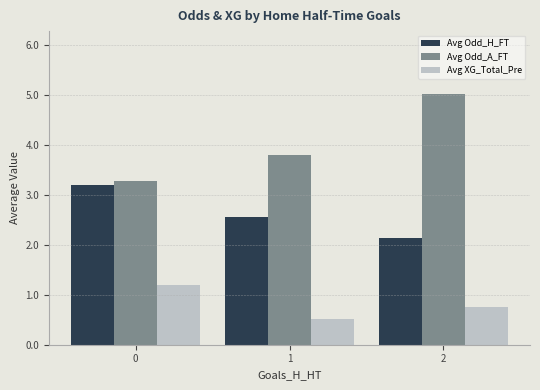

At which category is the sum across all series the highest?

2